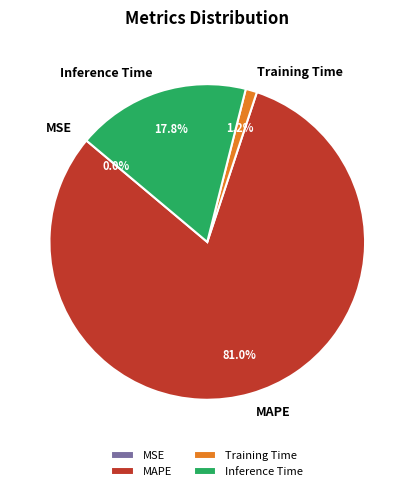

Is it true that MAPE is 81% of the pie?

True